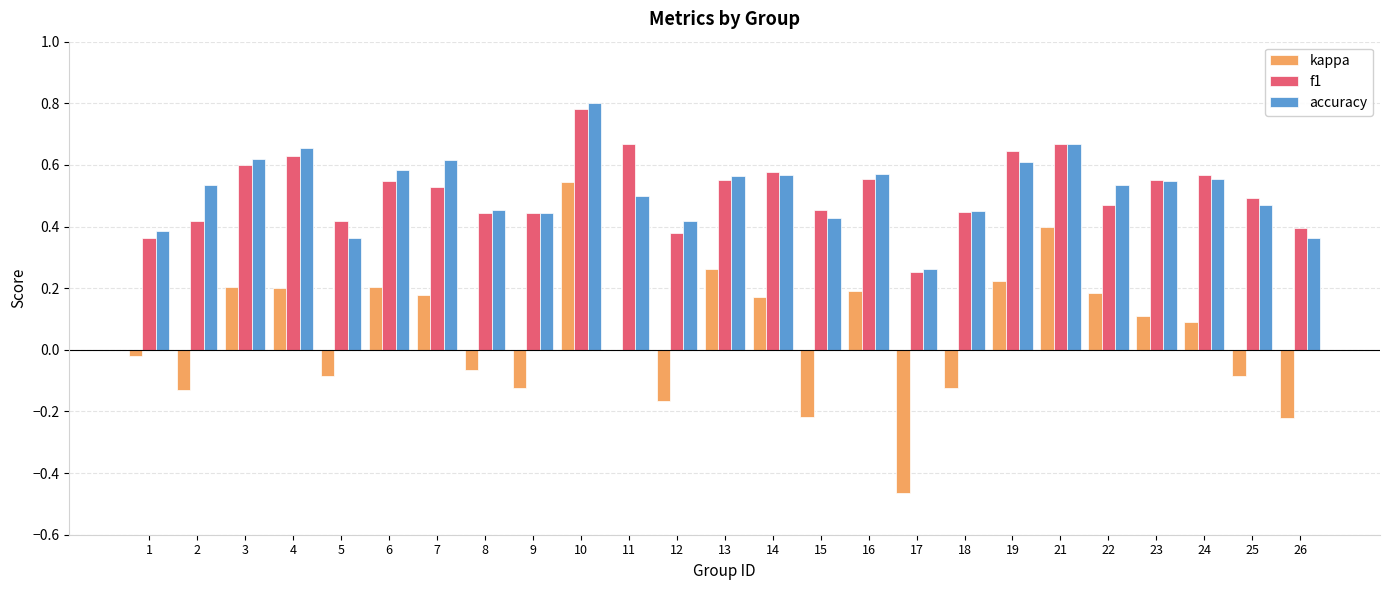

At which label does accuracy reach its peak?

10